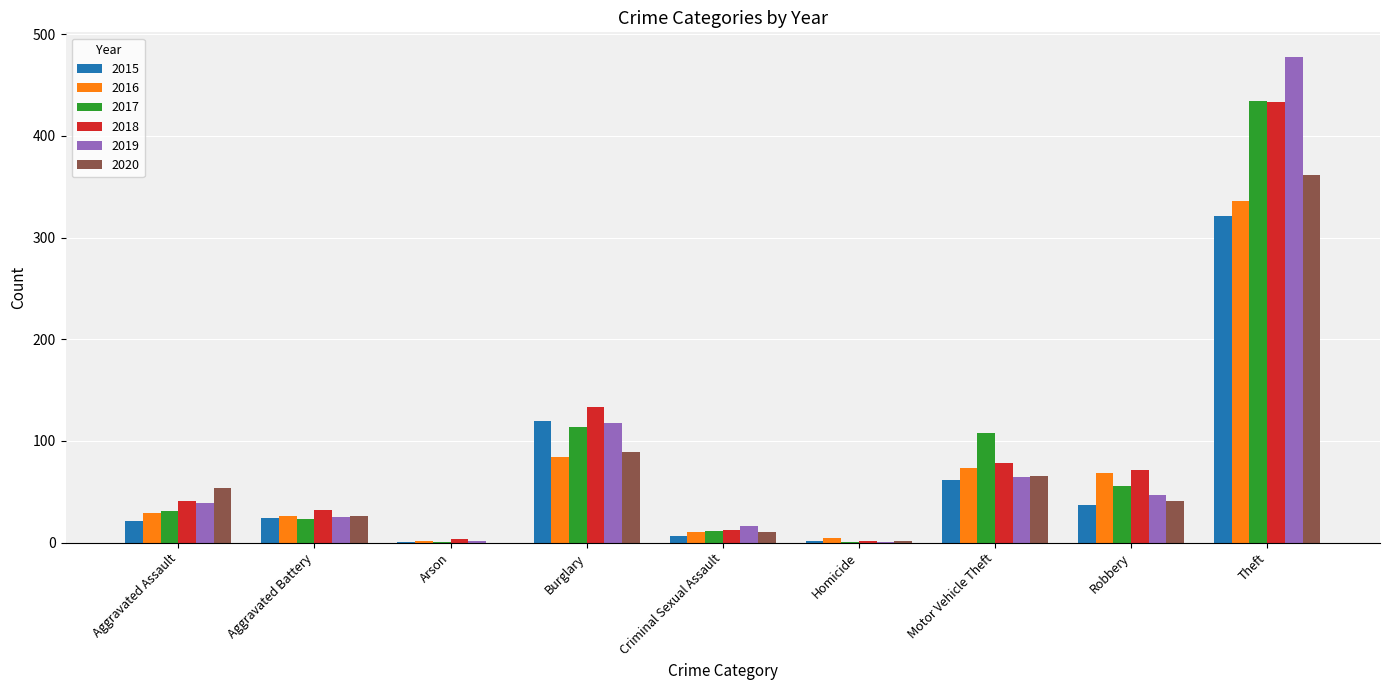

Between Burglary and Motor Vehicle Theft, which series saw the biggest shift?

2015